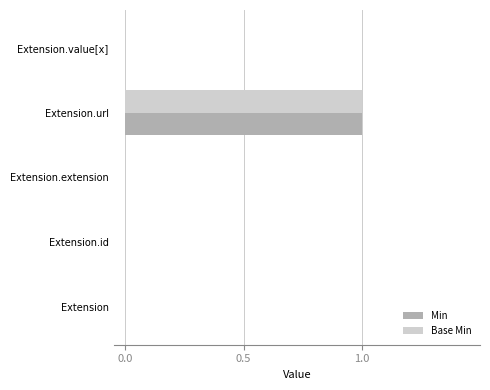

The value of Min at Extension.value[x] is -1. True or false?

False